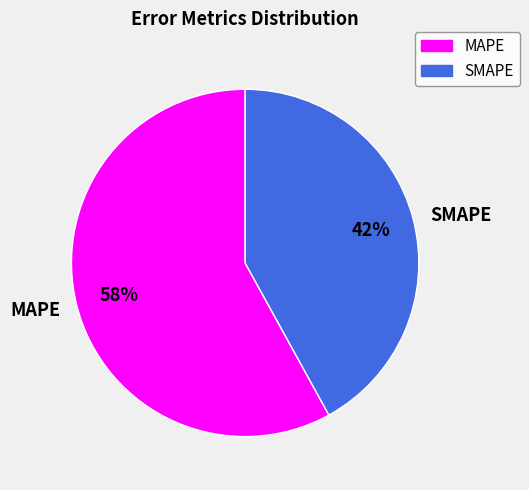

How many segments does this pie chart have?

2